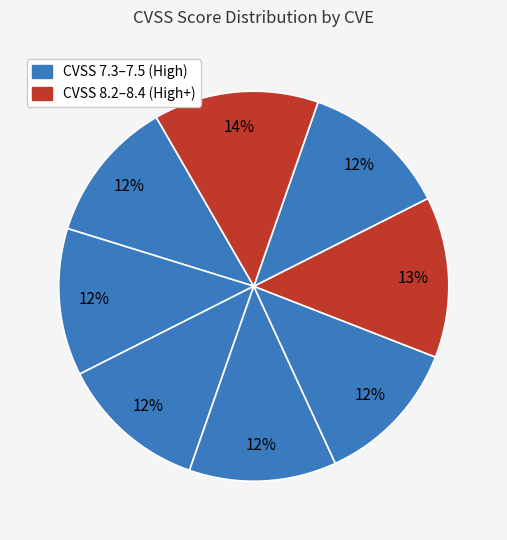

Count the number of slices in the pie.

8